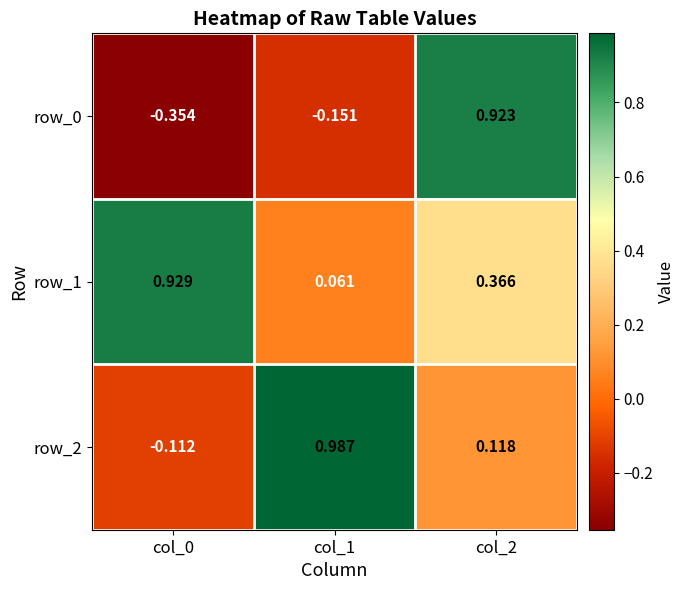

List the series in order of their overall mean, highest first.

row_1, row_2, row_0